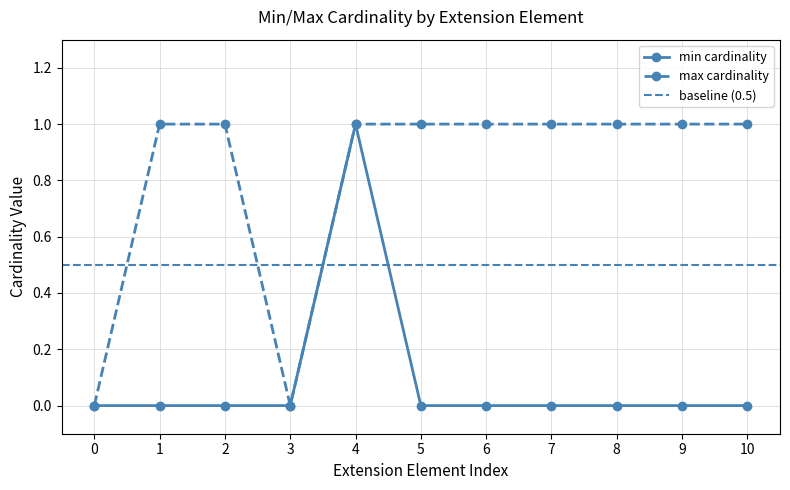

What is the value of the max cardinality point at the 9th from the left?

1